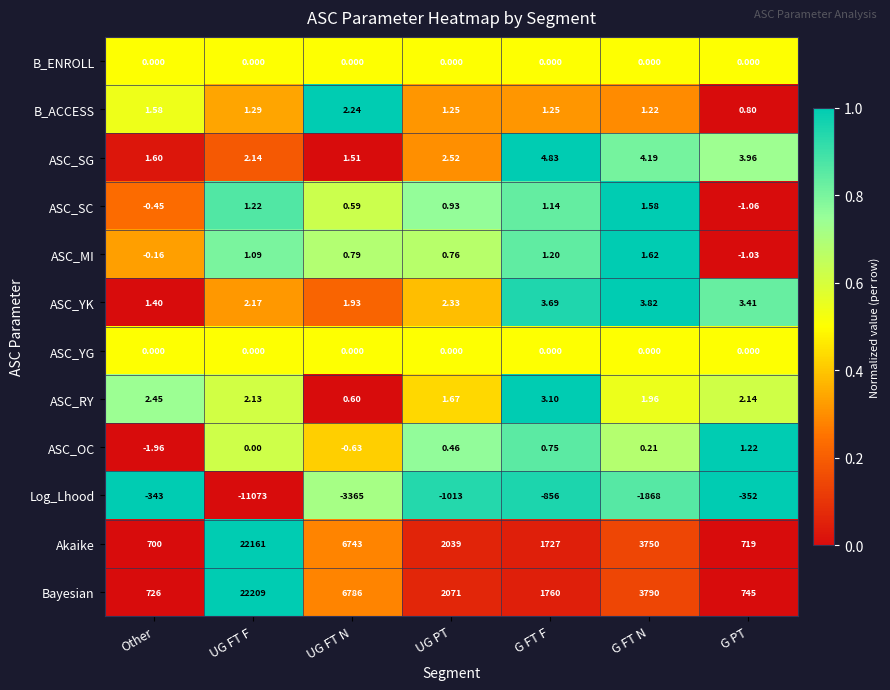

At which category does the chart reach its minimum across all series?

UG FT F